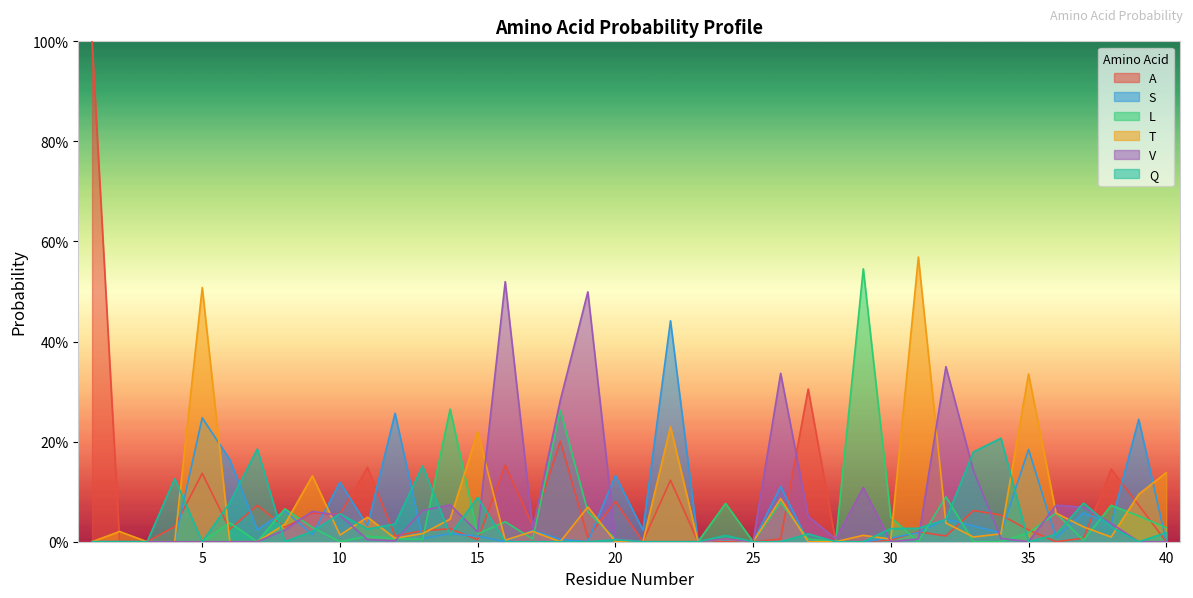

Does the chart have visible grid lines?

No